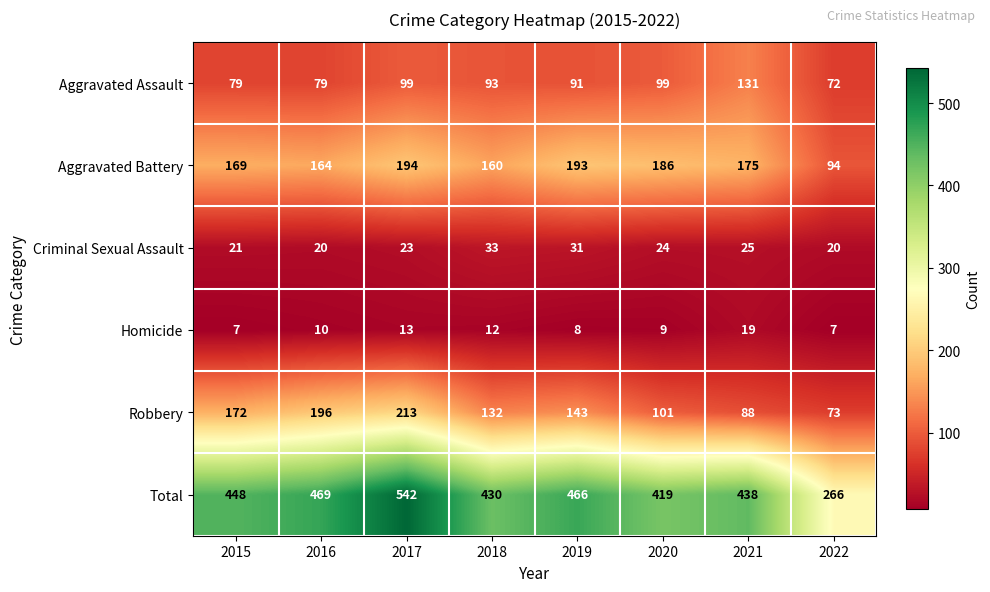

Rank the series by their maximum value, from highest to lowest.

Total, Robbery, Aggravated Battery, Aggravated Assault, Criminal Sexual Assault, Homicide